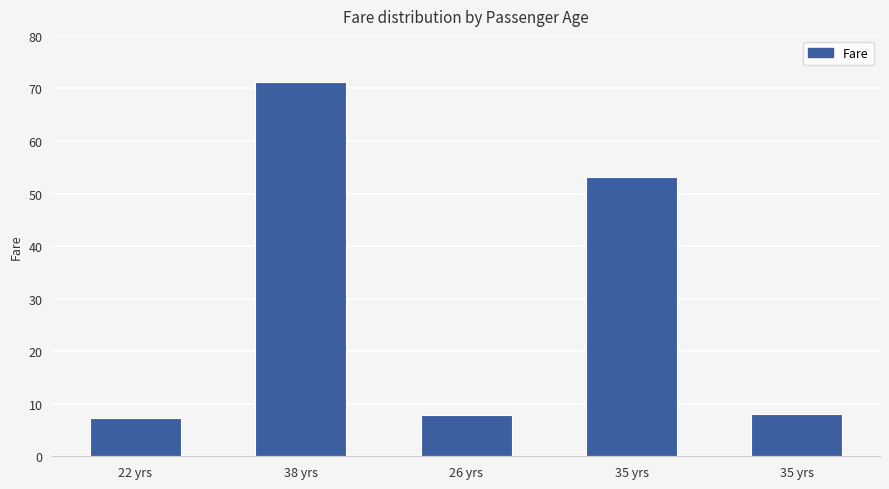

What is the difference between the maximum and minimum values?

64.0